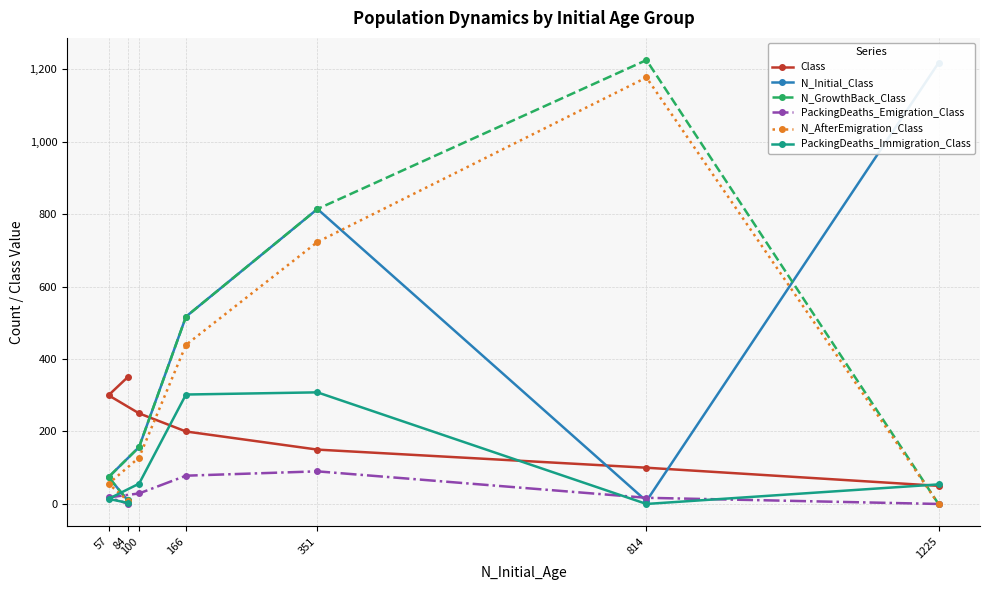

What is the maximum value for PackingDeaths_Immigration_Class?

308